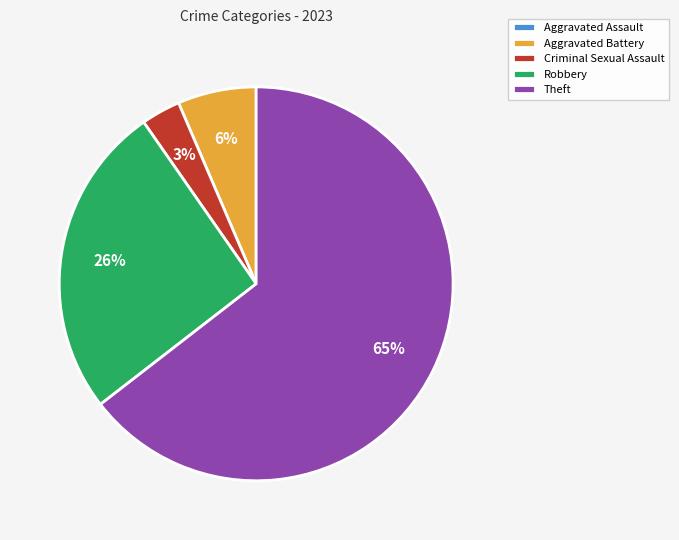

Does Criminal Sexual Assault account for over 50% of the chart?

No